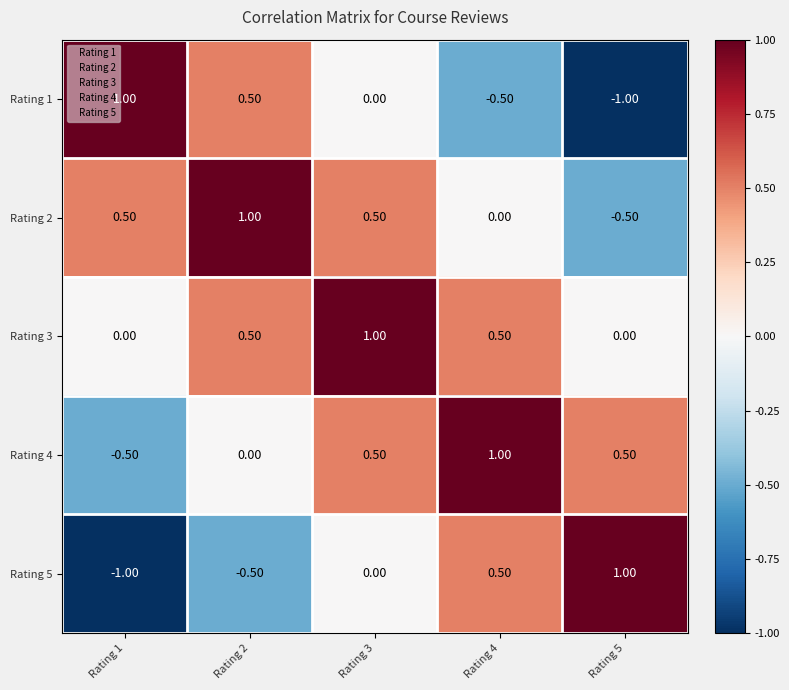

Count the number of categories in the chart.

5